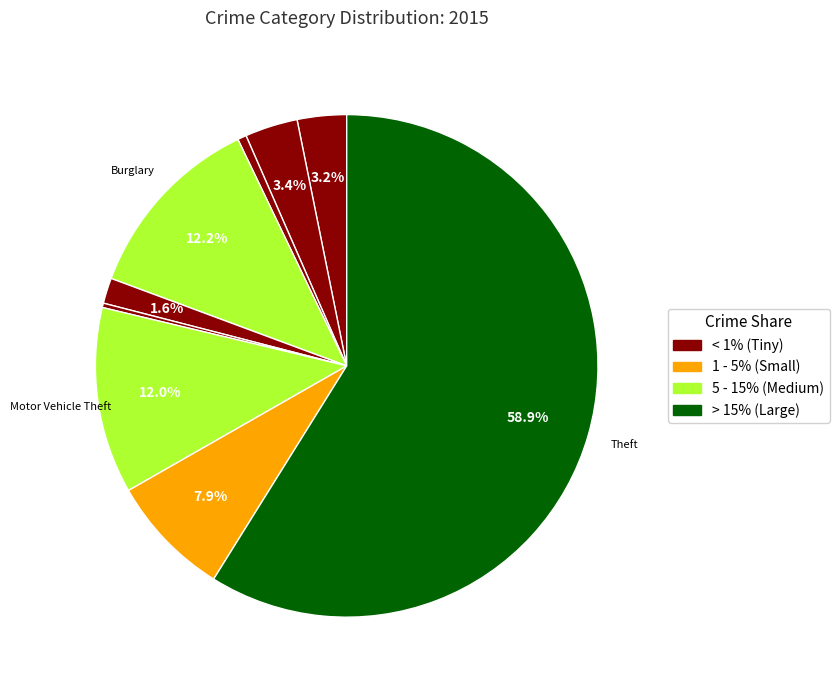

What is the smallest slice in the pie chart?

Homicide